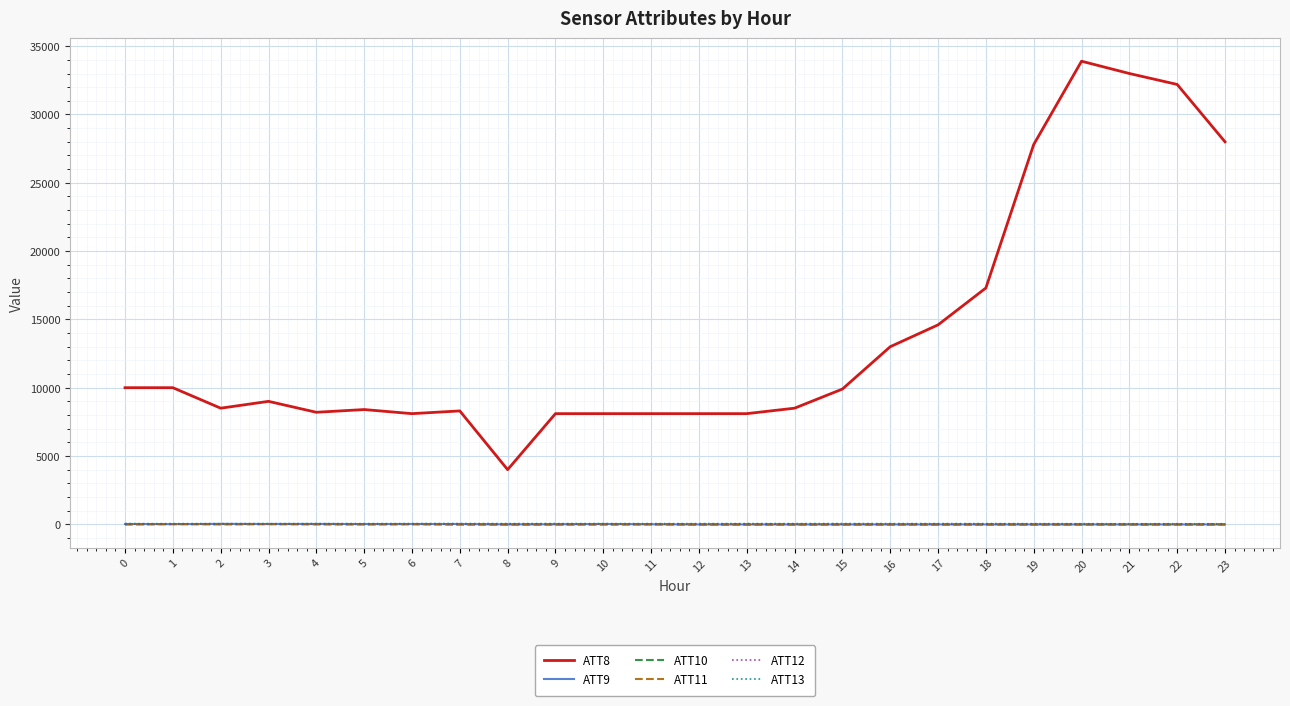

What is the total value across all series at 1?

10096.5